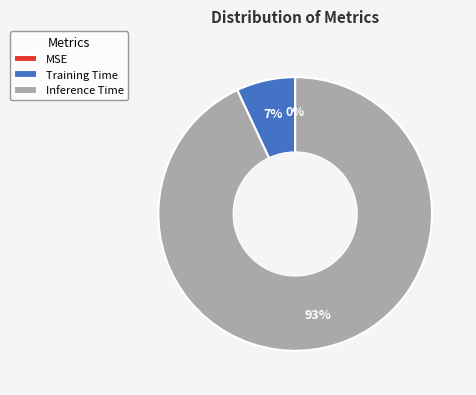

True or false: Inference Time accounts for 99% of the total.

False